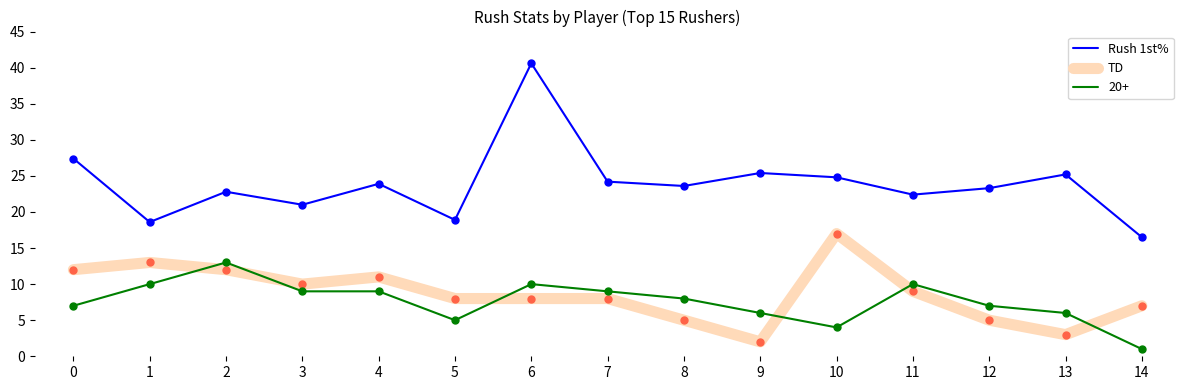

True or false: Rush 1st% has more than 2 interior local peaks.

True